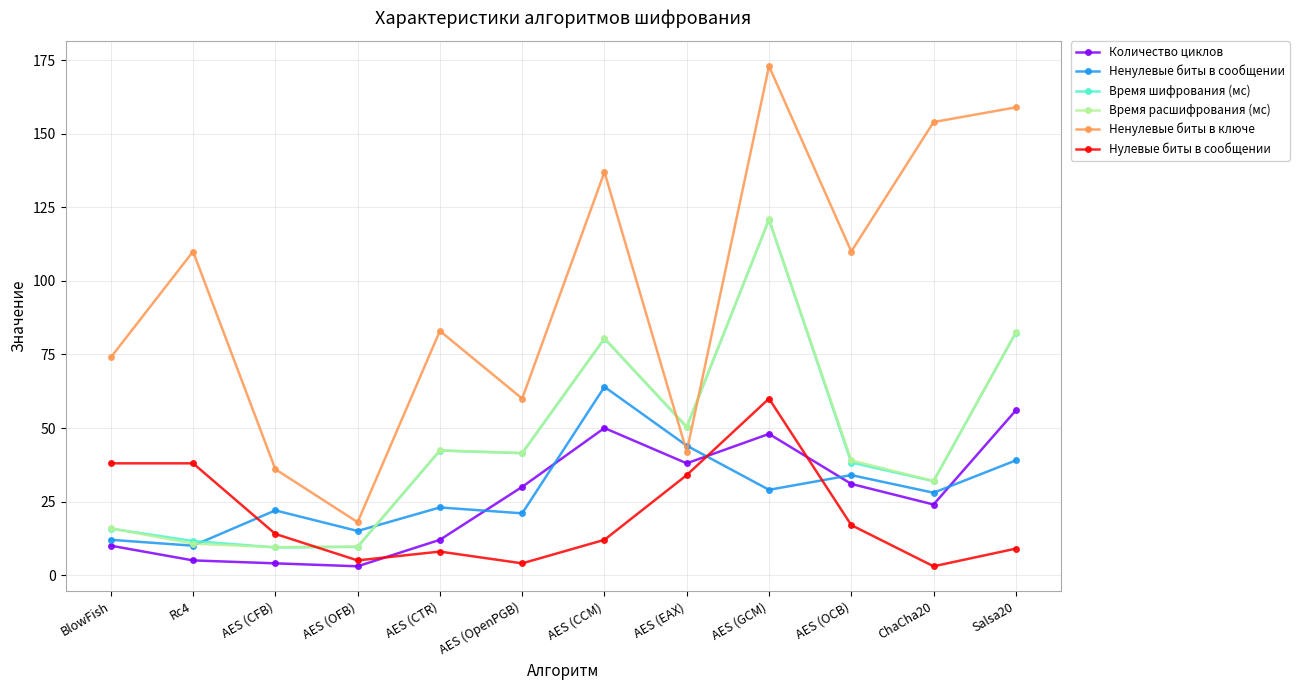

At how many categories does at least one series exceed 143?

3